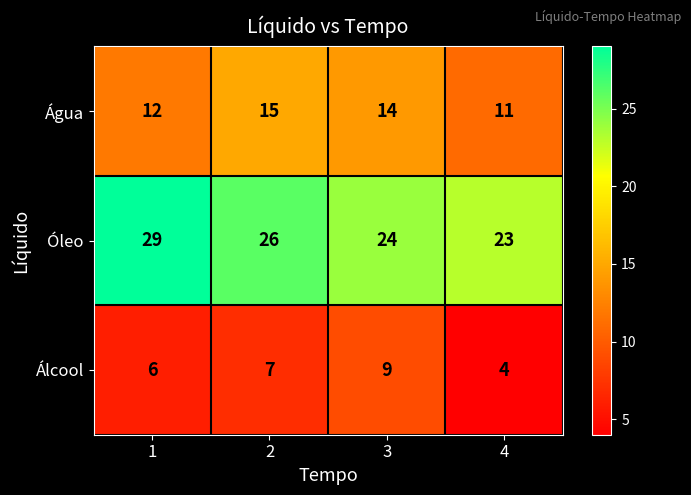

How many values in the Álcool series are below 7?

2